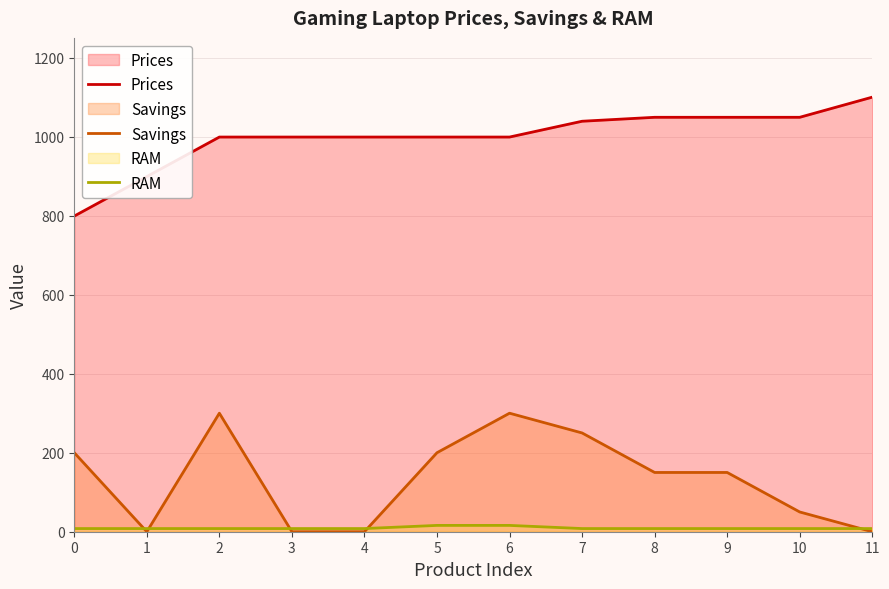

Which series has the largest total across all categories?

Prices